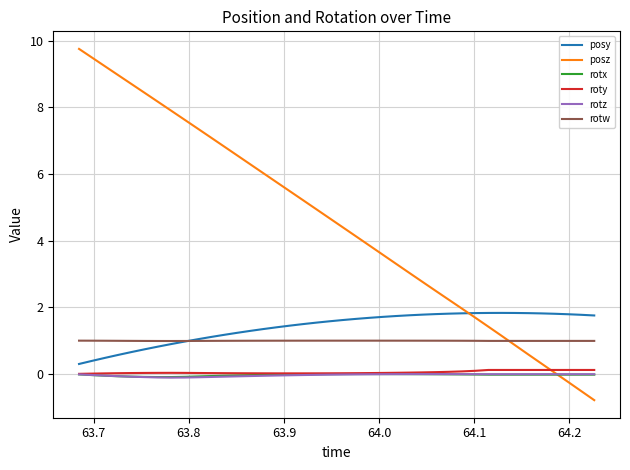

True or false: rotx and rotw intersect in this chart.

False